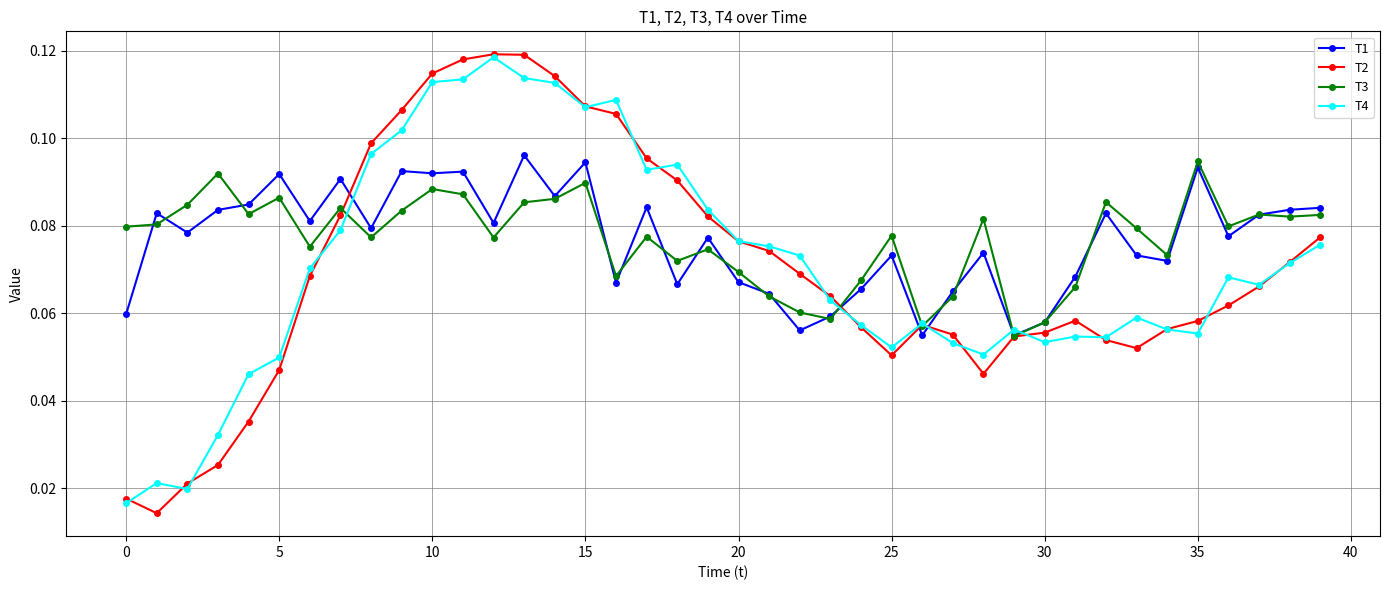

How many T2 values are between 0 and 1?

40